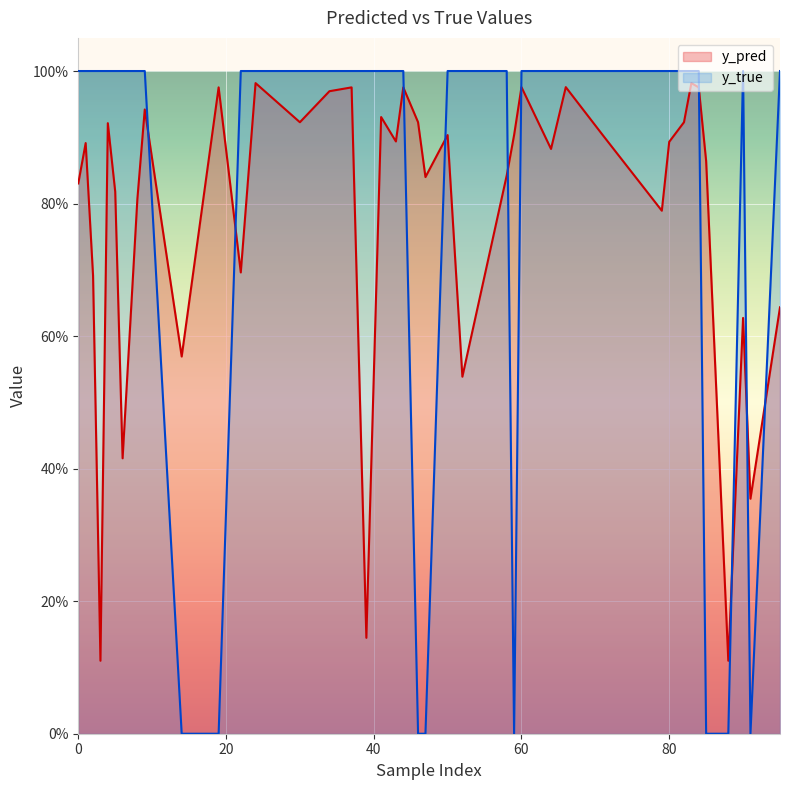

Reading right to left, transcribe all the data shown in this chart.

y_pred: 88=0.1	85=0.9	79=0.8	66=1.0	64=0.9	60=1.0	39=0.1	5=0.8	3=0.1	0=0.8	90=0.6	84=1.0	82=0.9	46=0.9	44=1.0	37=1.0	30=0.9	19=1.0	4=0.9	2=0.7	95=0.6	71=0.9	59=0.9	58=0.8	50=0.9	47=0.8	41=0.9	22=0.7	9=0.9	6=0.4	91=0.4	83=1.0	80=0.9	52=0.5	43=0.9	34=1.0	24=1.0	14=0.6	8=0.8	1=0.9
y_true: 88=0.0	85=0.0	79=1.0	66=1.0	64=1.0	60=1.0	39=1.0	5=1.0	3=1.0	0=1.0	90=1.0	84=1.0	82=1.0	46=0.0	44=1.0	37=1.0	30=1.0	19=0.0	4=1.0	2=1.0	95=1.0	71=1.0	59=0.0	58=1.0	50=1.0	47=0.0	41=1.0	22=1.0	9=1.0	6=1.0	91=0.0	83=1.0	80=1.0	52=1.0	43=1.0	34=1.0	24=1.0	14=0.0	8=1.0	1=1.0